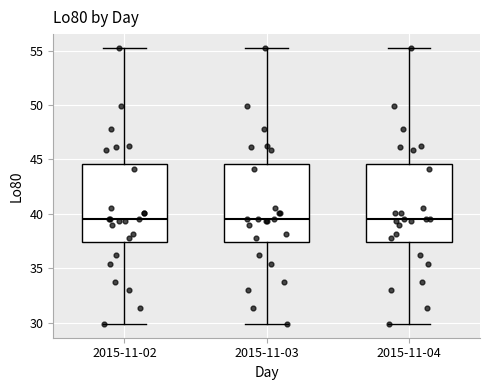

Reading left to right, read every box against the y-axis: the position of its median line, the range the box covers, and the ends of its whiskers. The values are not printed on the chart, so give them approximately, as read against the axis.

2015-11-02: median 39.5, box 37.5 to 44.5, whiskers 30.0 to 55.5
2015-11-03: median 39.5, box 37.5 to 44.5, whiskers 30.0 to 55.5
2015-11-04: median 39.5, box 37.5 to 44.5, whiskers 30.0 to 55.5